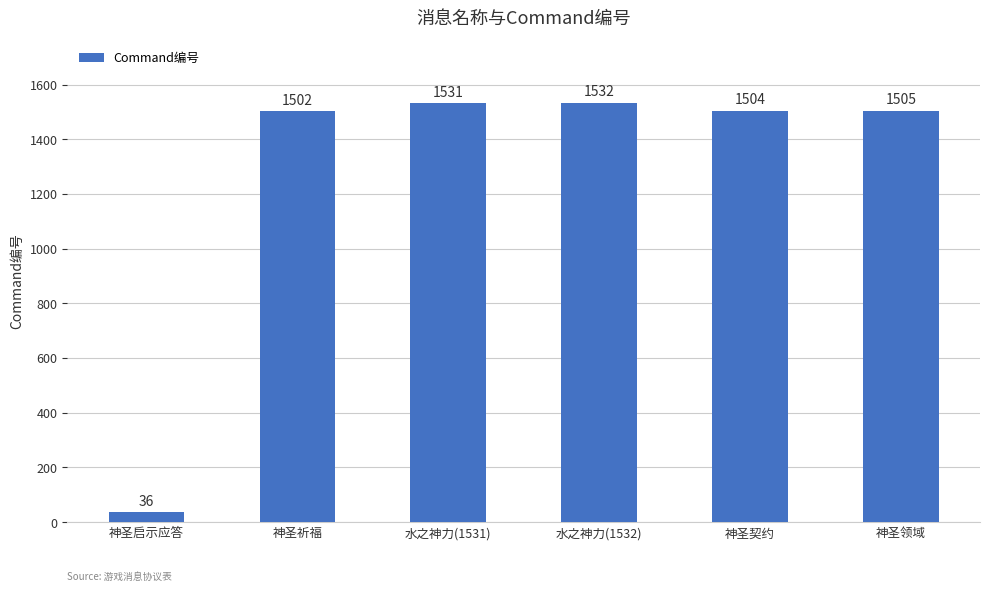

Which category has the lowest value across all series?

神圣启示应答